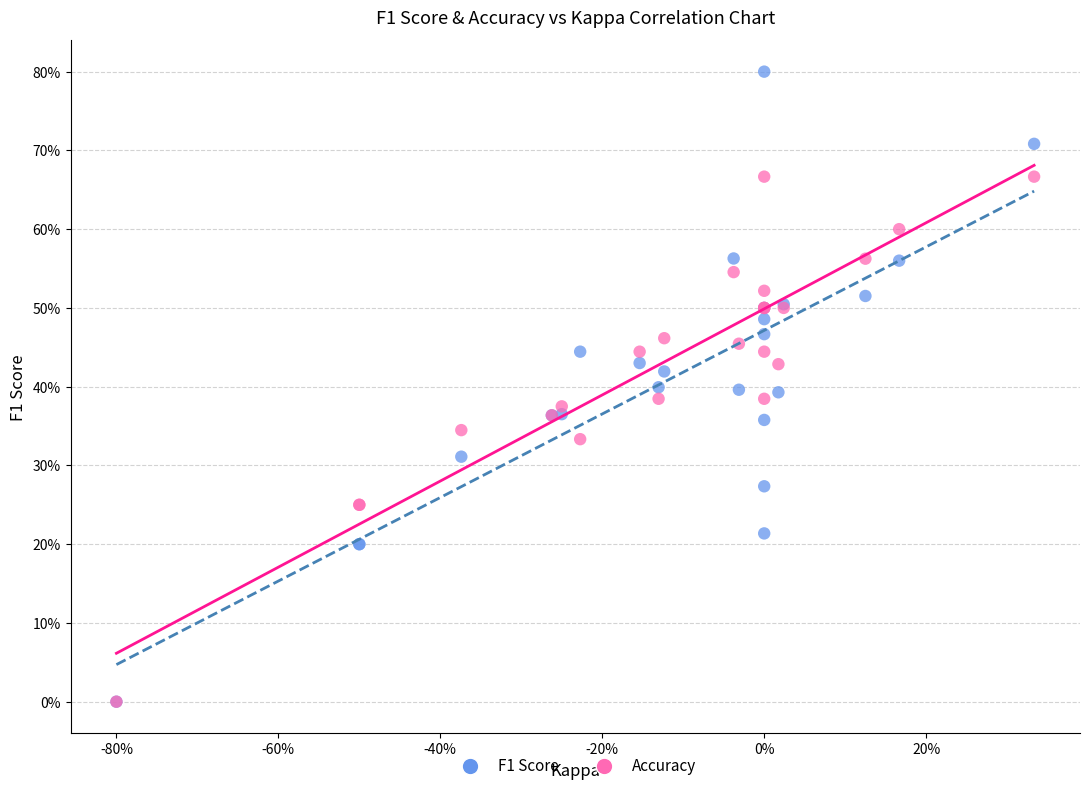

What are all the series names shown in the legend?

F1 Score, Accuracy